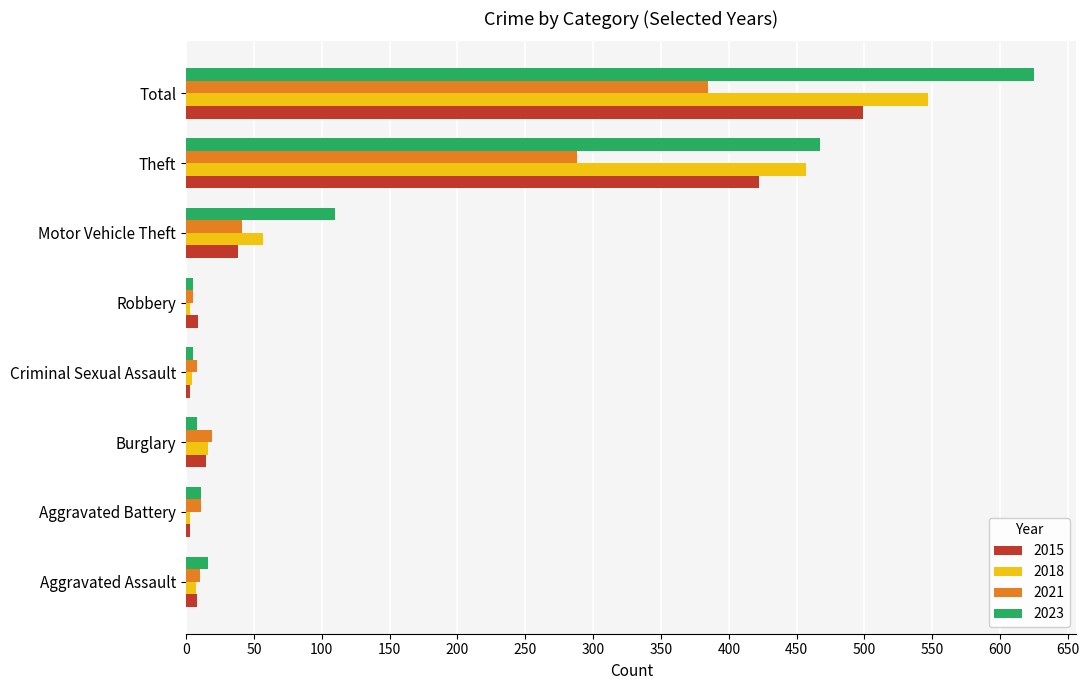

List the series in order of their peak value, highest first.

2023, 2018, 2015, 2021